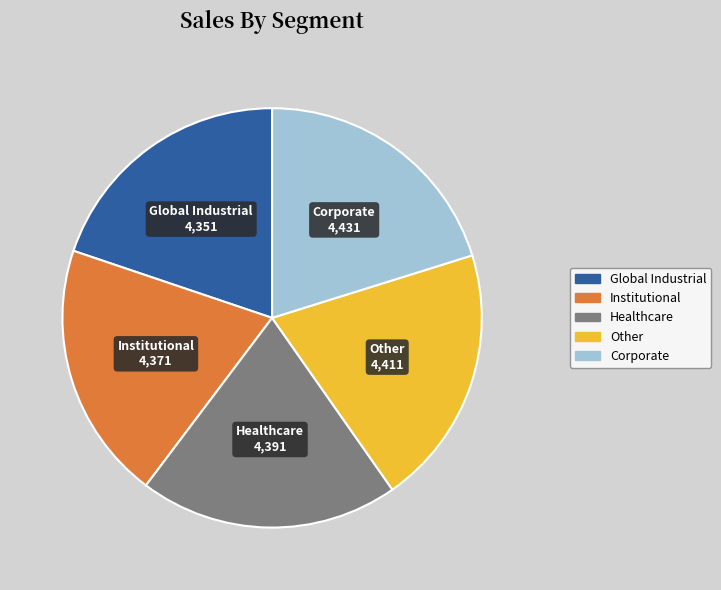

Does any single category account for the majority?

No